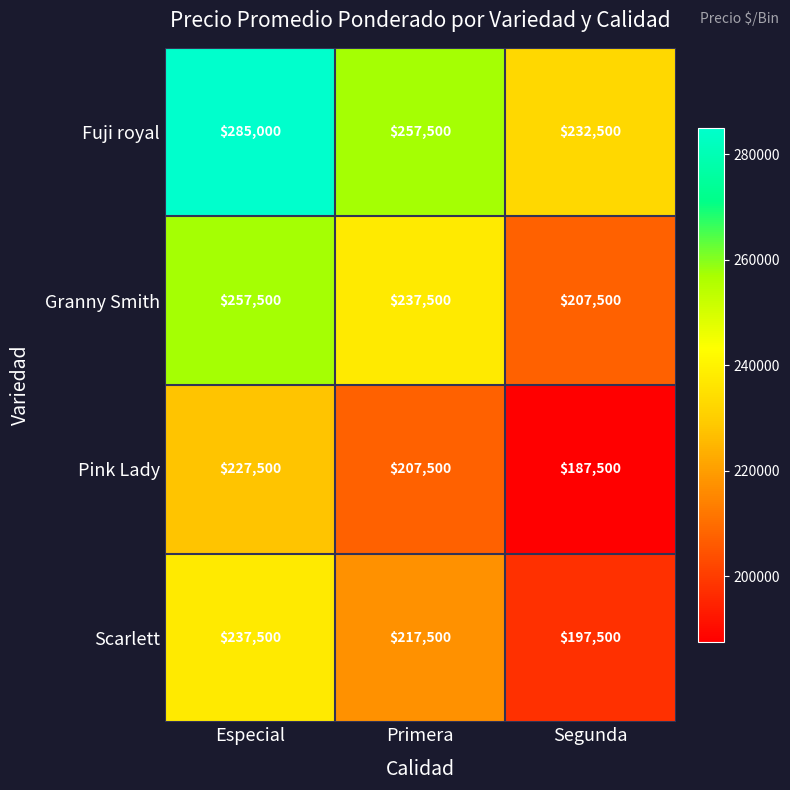

At Primera, list the series in order from largest to smallest.

Fuji royal, Granny Smith, Scarlett, Pink Lady